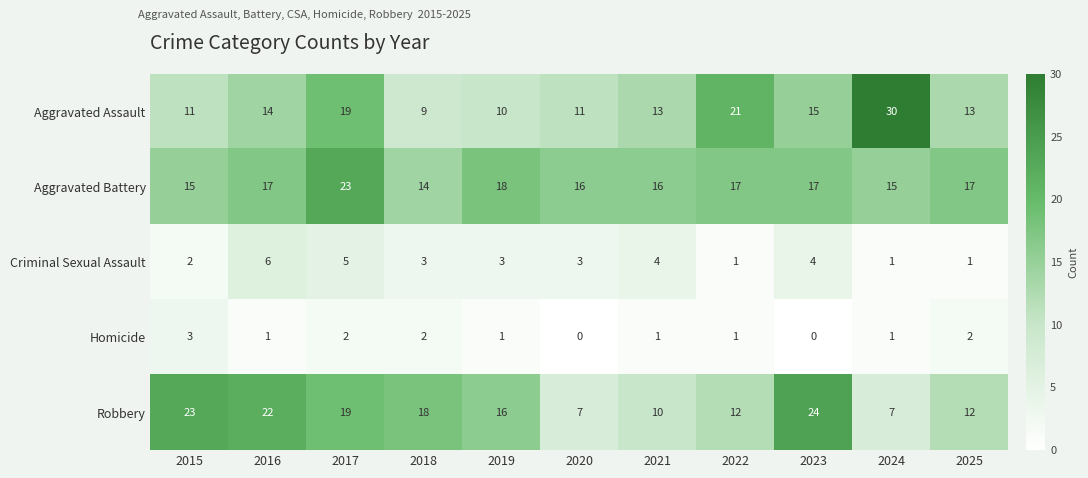

Between 2020 and 2022, which series saw the biggest shift?

Aggravated Assault